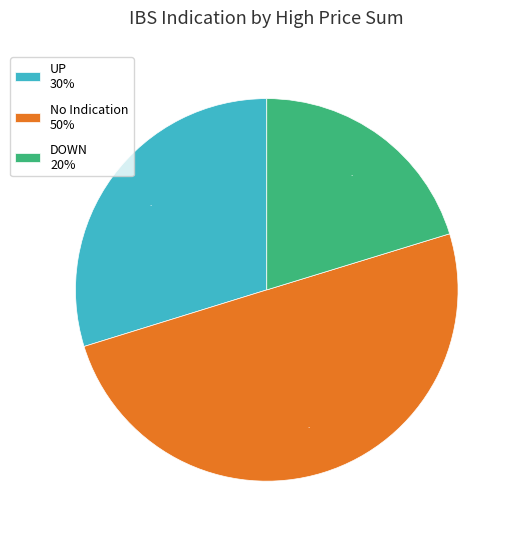

Is the sum of No Indication 50% and UP 30% greater than half?

Yes